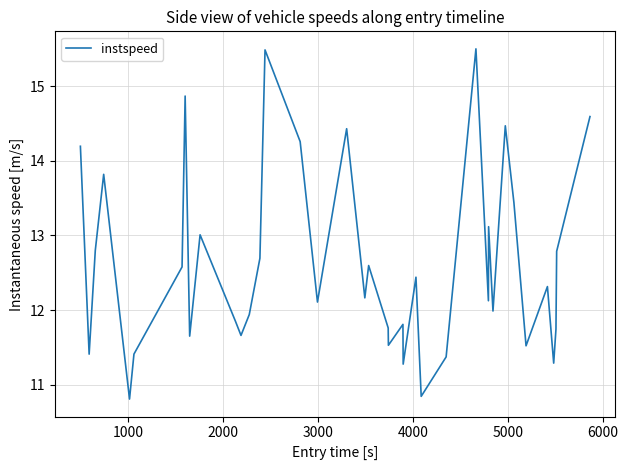

What is the smallest value displayed?

10.8